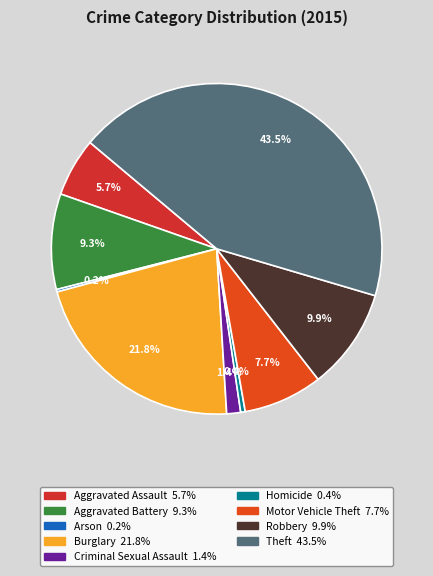

Is it true that Motor Vehicle Theft is 8% of the pie?

True